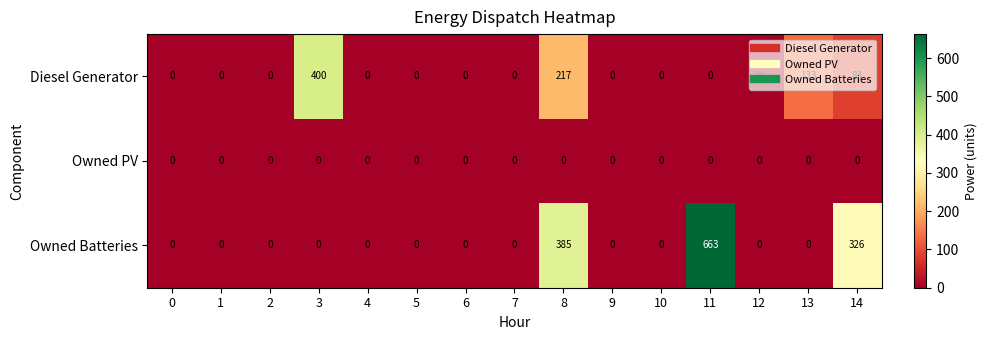

Rank the series by their maximum value, from lowest to highest.

Owned PV, Diesel Generator, Owned Batteries